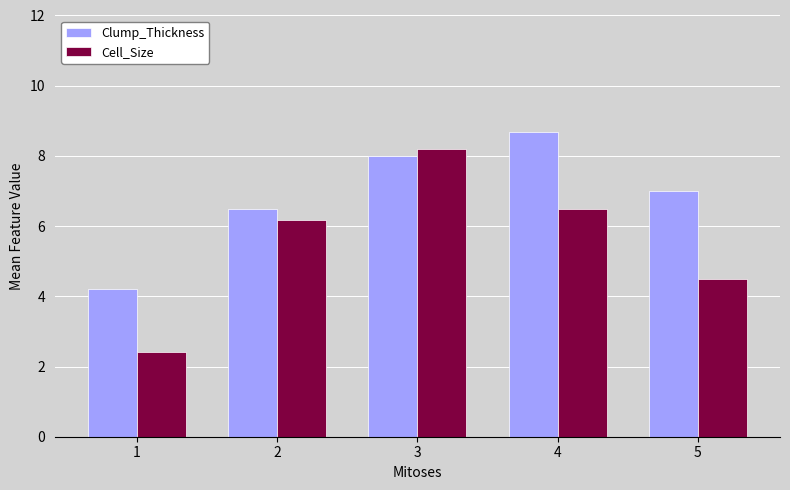

At which label is Cell_Size closest to 5?

5